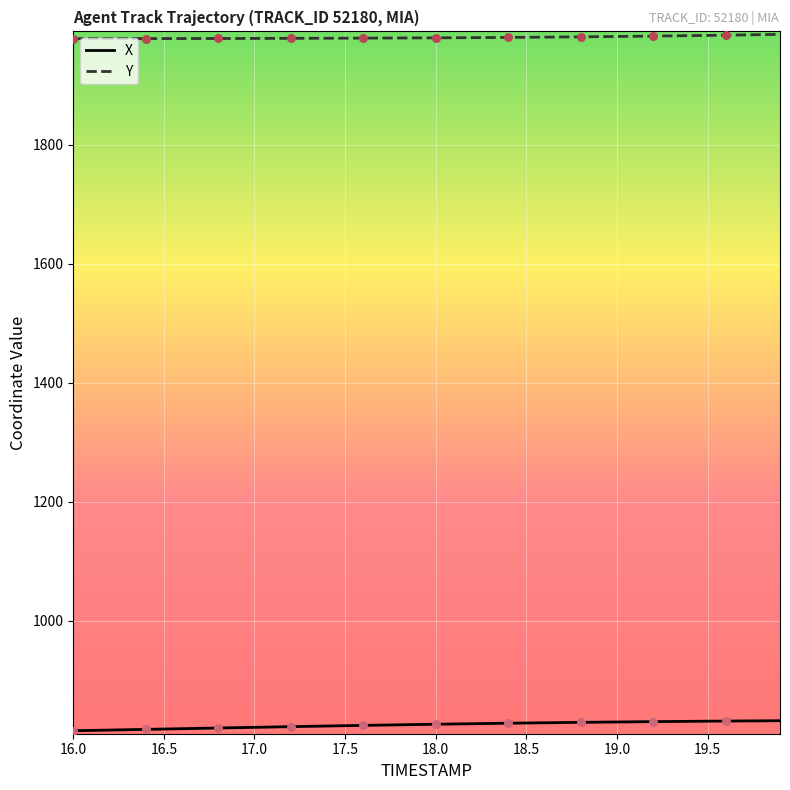

Which series has the largest range (max minus min)?

X